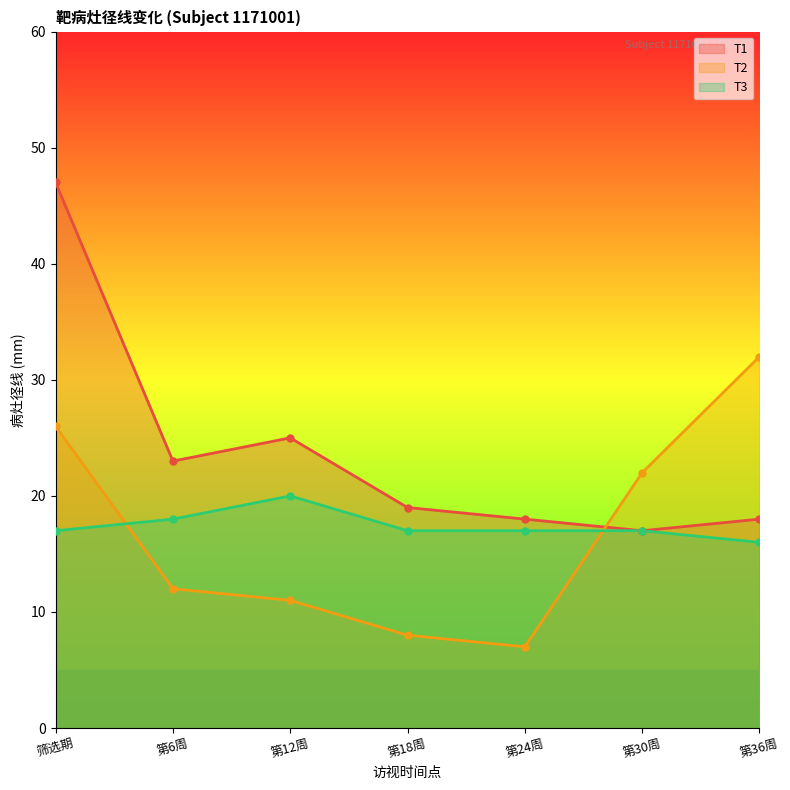

Between 第36周 and 第12周, which is larger?

第12周